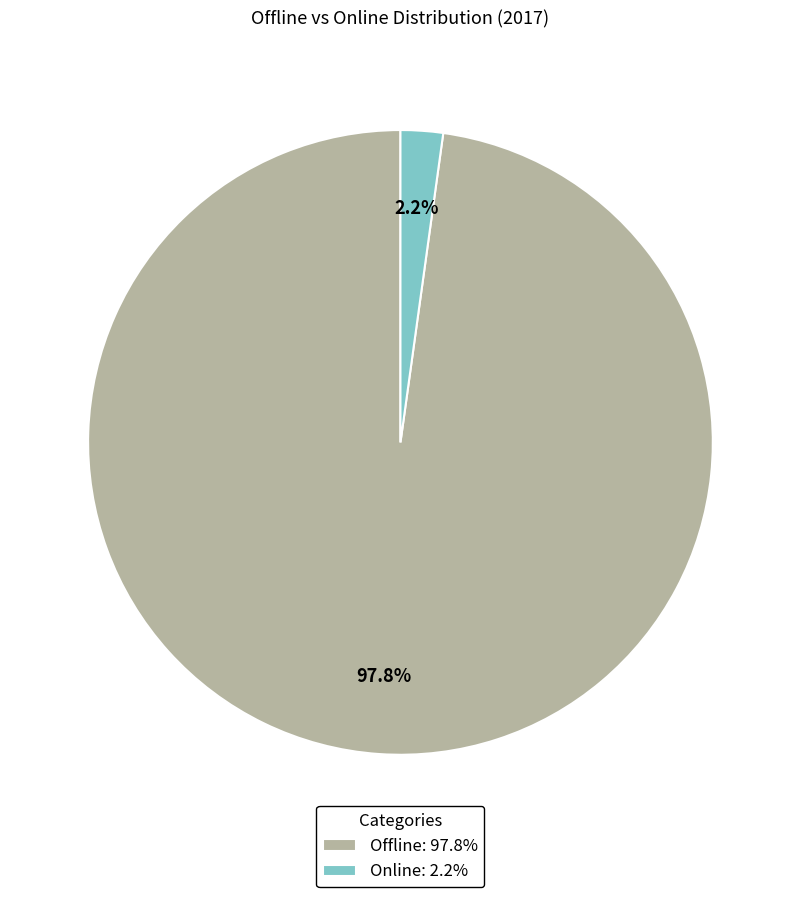

Rank the categories by value from lowest to highest.

Online, Offline